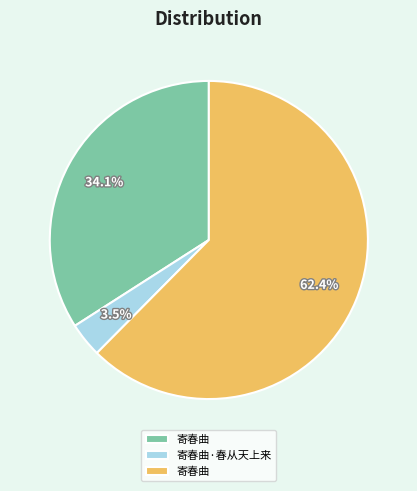

Is there a majority slice in this chart?

Yes